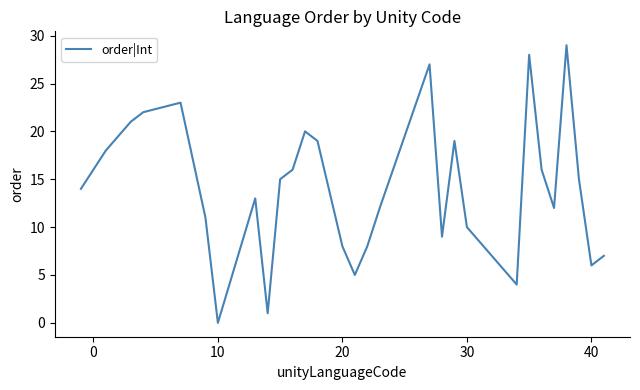

What is the difference between the maximum and minimum values?

29